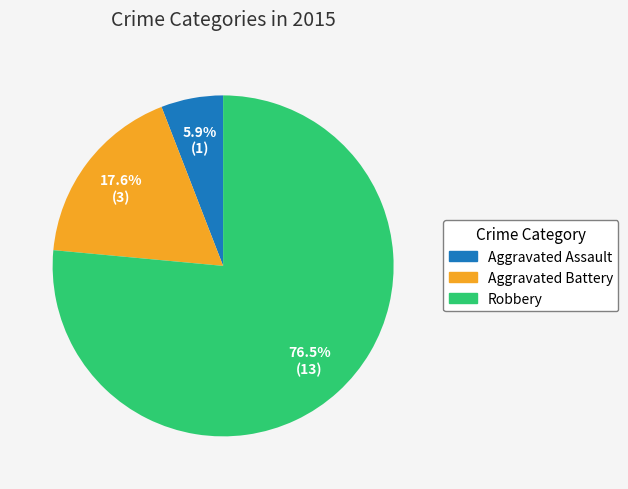

Approximately how many times larger is the value at Aggravated Battery compared to Aggravated Assault?

3.0